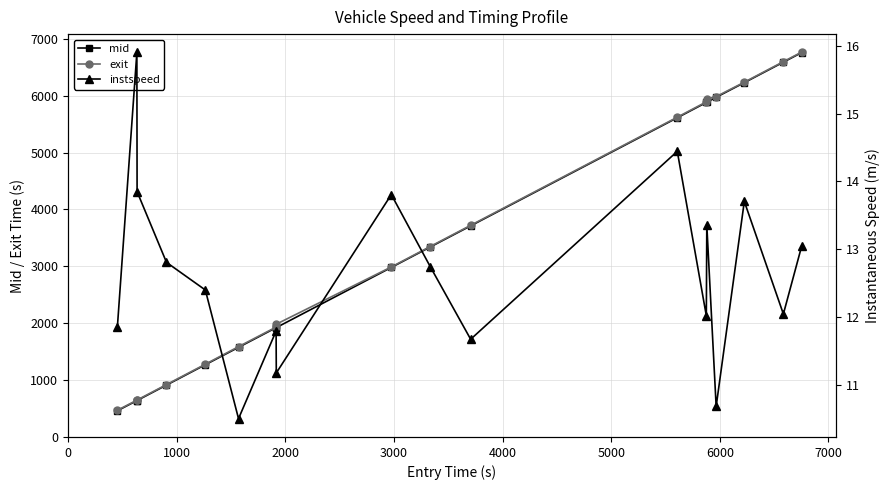

What is the value of the mid point at the 9th from the left?

2981.3